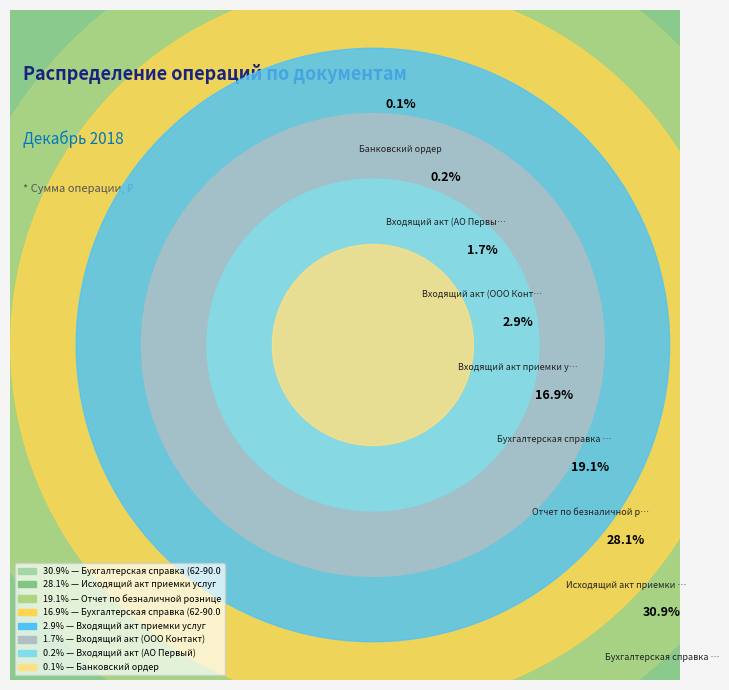

Does Исходящий акт приемки услуг represent more than half of the total?

No